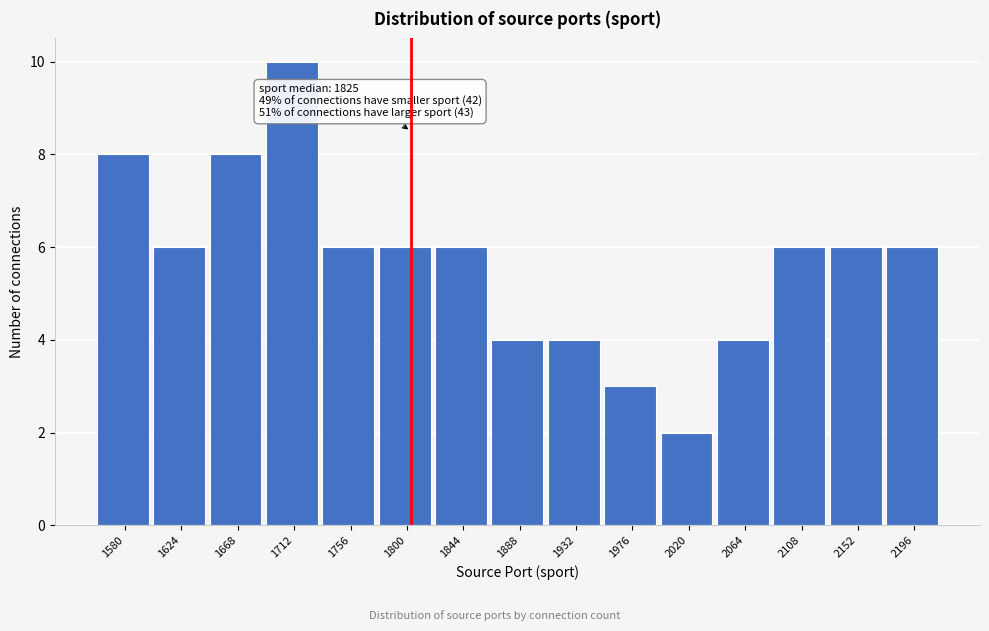

Reading left to right, extract all data points from this chart.

8	6	8	10	6	6	6	4	4	3	2	4	6	6	6